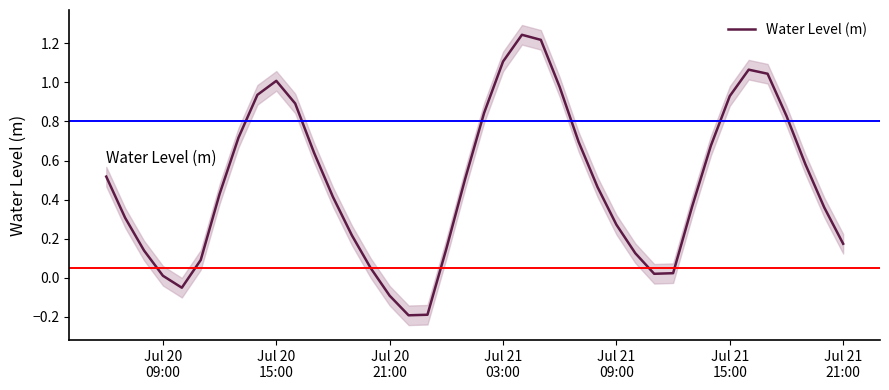

What is the minimum value shown in the chart?

-0.2